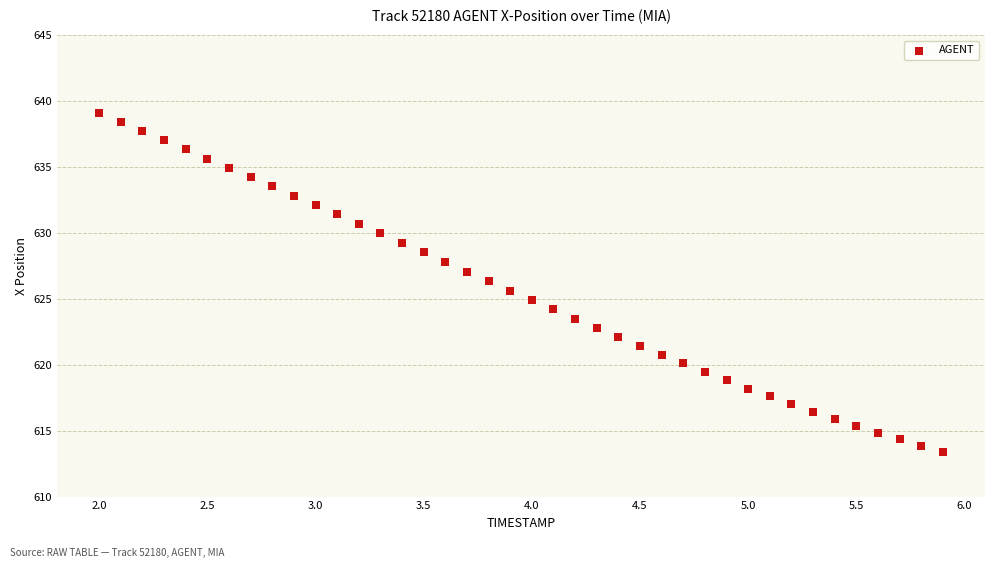

What is the range of Y values (max minus min)?

25.7